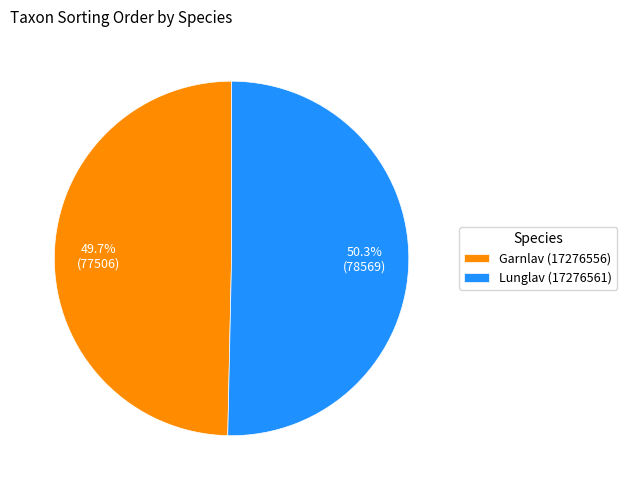

To the nearest percent, what is the difference between the Lunglav (17276561) and Garnlav (17276556) slice percentages?

1%